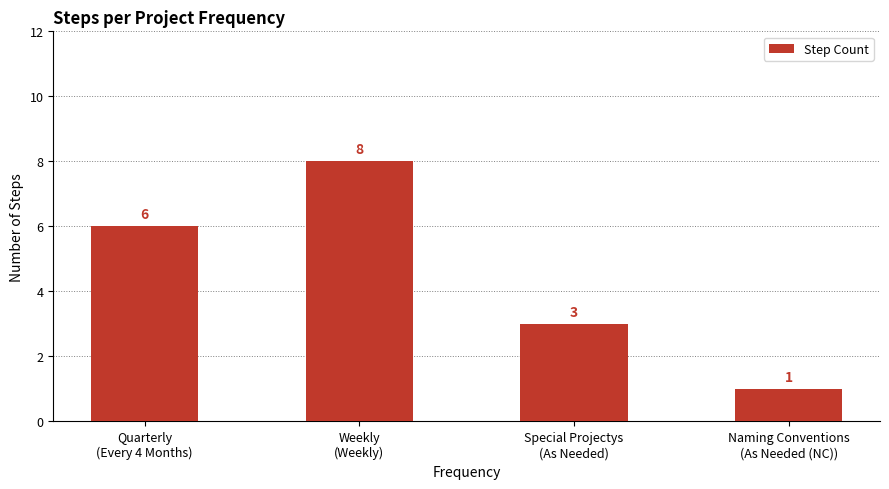

What is the sum of all values?

18